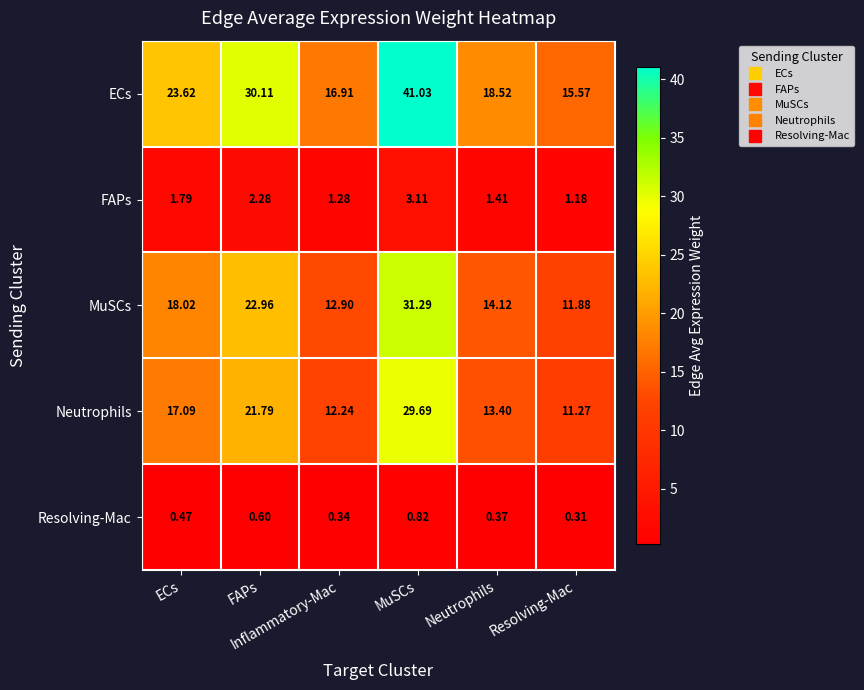

List the series in order of their peak value, lowest first.

Resolving-Mac, FAPs, Neutrophils, MuSCs, ECs